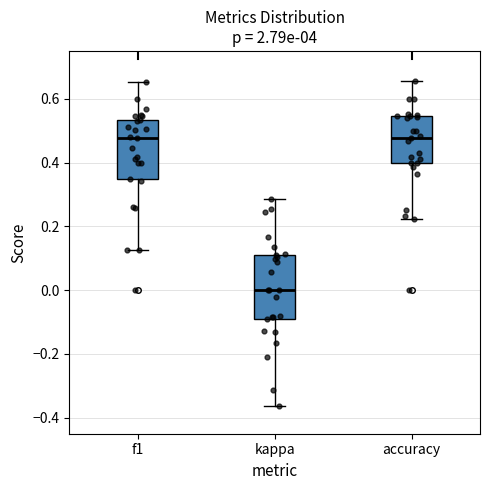

Reading left to right, transcribe this box plot: for each box, give where its median line is, the range the box spans, and where its two whiskers end, as read against the y-axis. The values are not printed on the chart, so give them approximately, as read against the axis.

f1: median 0.48, box 0.34 to 0.54, whiskers 0.12 to 0.66
kappa: median 0.00, box -0.10 to 0.10, whiskers -0.36 to 0.28
accuracy: median 0.48, box 0.40 to 0.54, whiskers 0.22 to 0.66